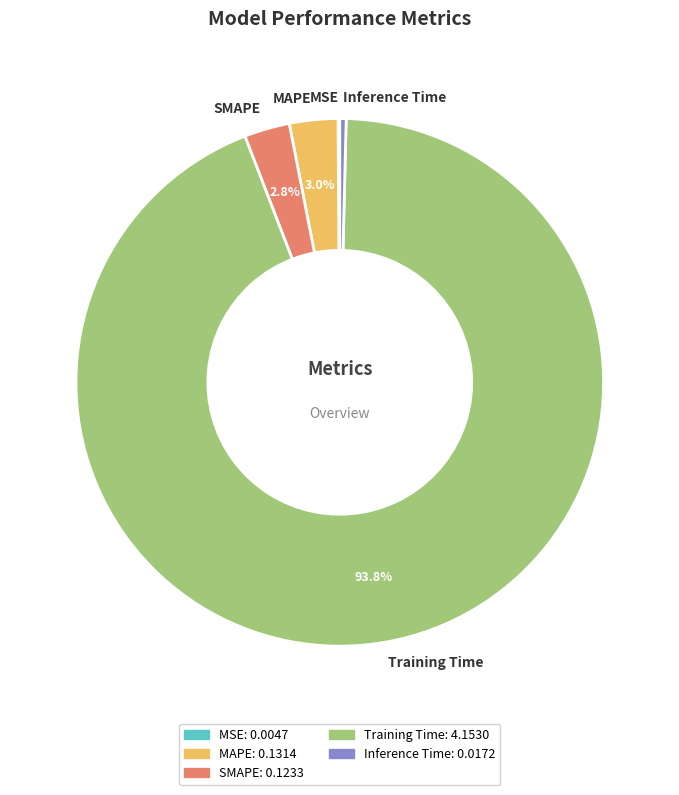

Combined, what portion of the pie is MAPE and Training Time?

96.7%